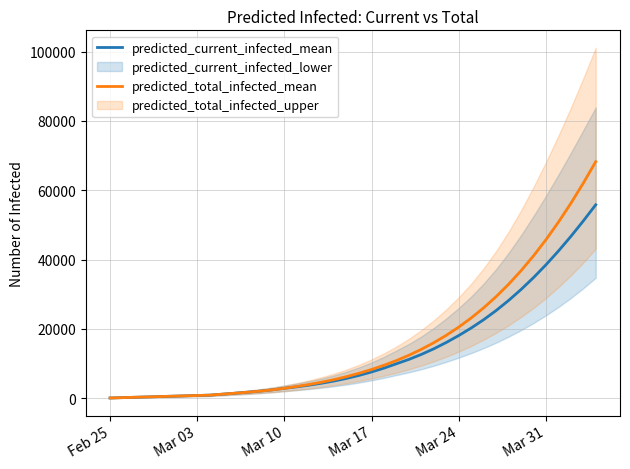

At Mar 31, list the series in order from largest to smallest.

predicted_total_infected_mean, predicted_current_infected_mean